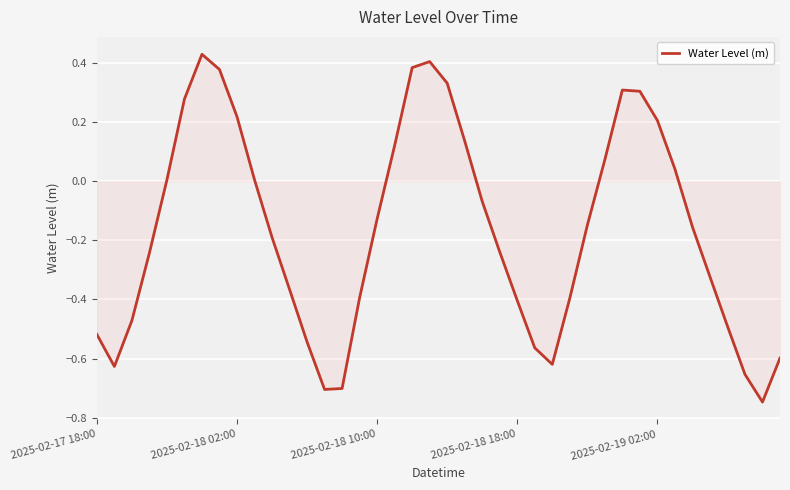

Does the chart display data point markers on the line(s)?

No